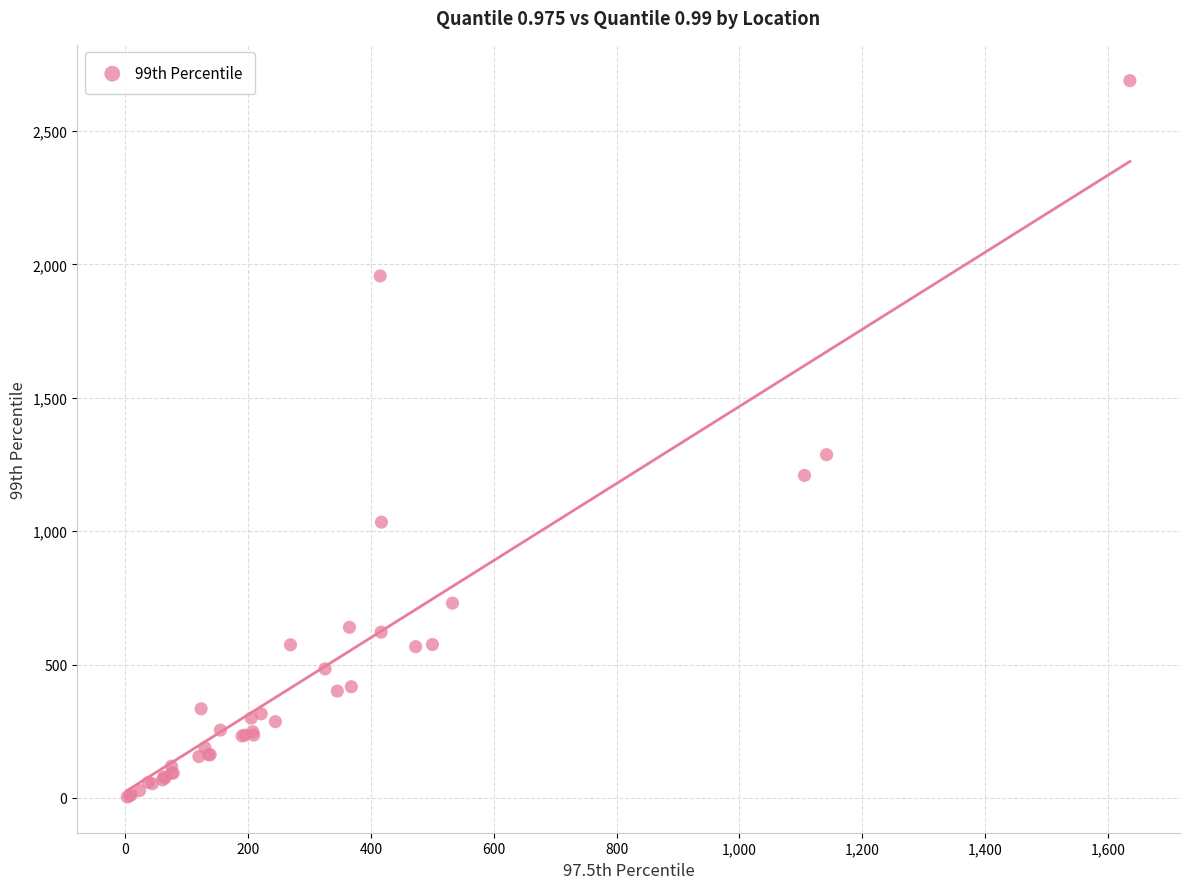

What Y value in the scatter plot is closest to 1346?

1286.5